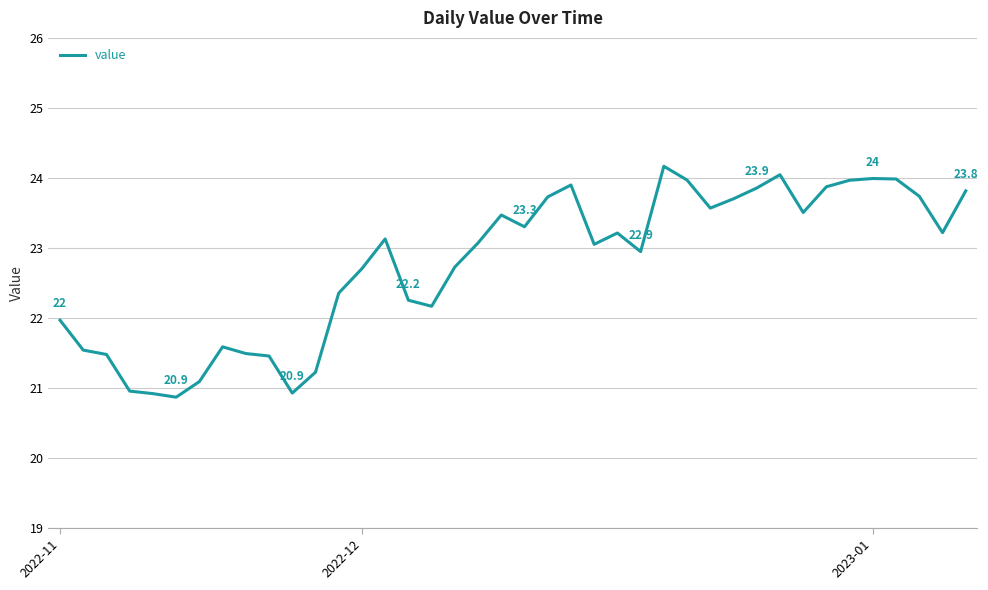

How many lines are shown in the chart?

1